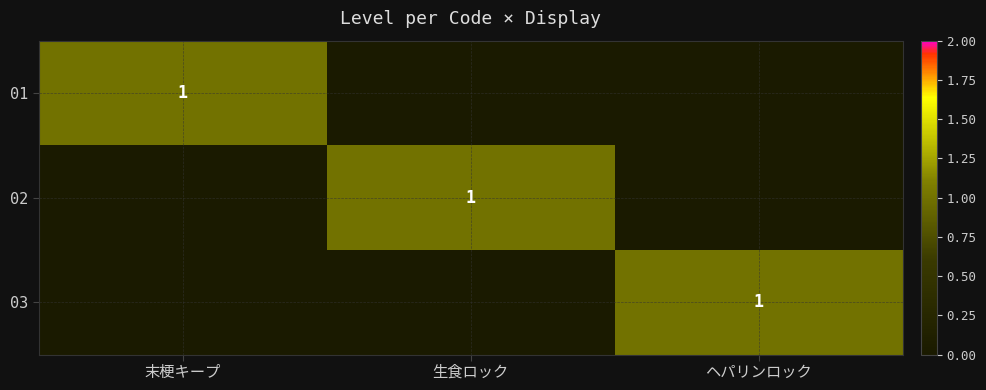

The value of 01 at 生食ロック is 0. True or false?

True